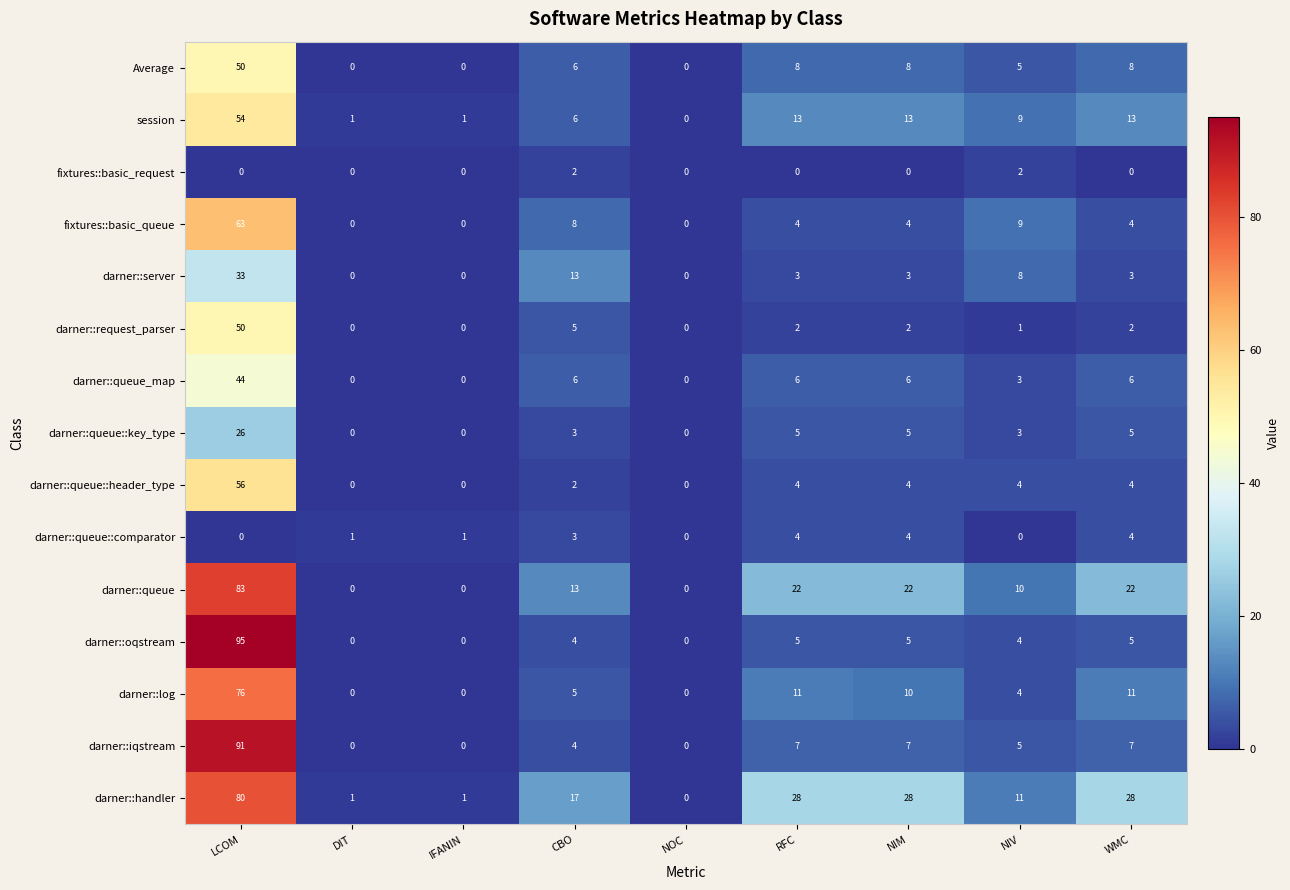

Between NOC and RFC, which series saw the biggest shift?

darner::handler